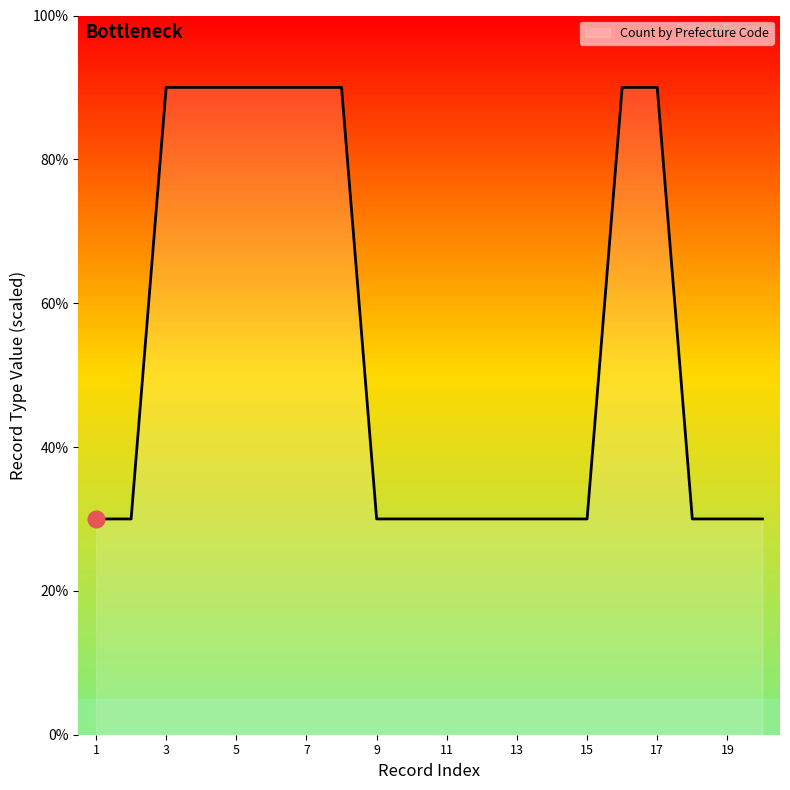

What is the average value?

54